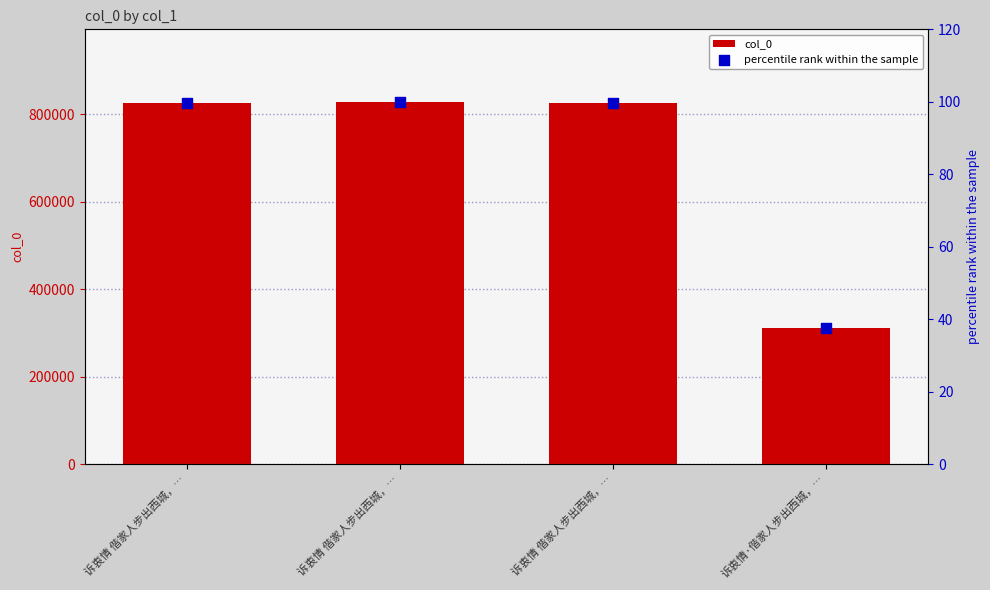

Which series reaches the minimum Y coordinate?

percentile rank within the sample